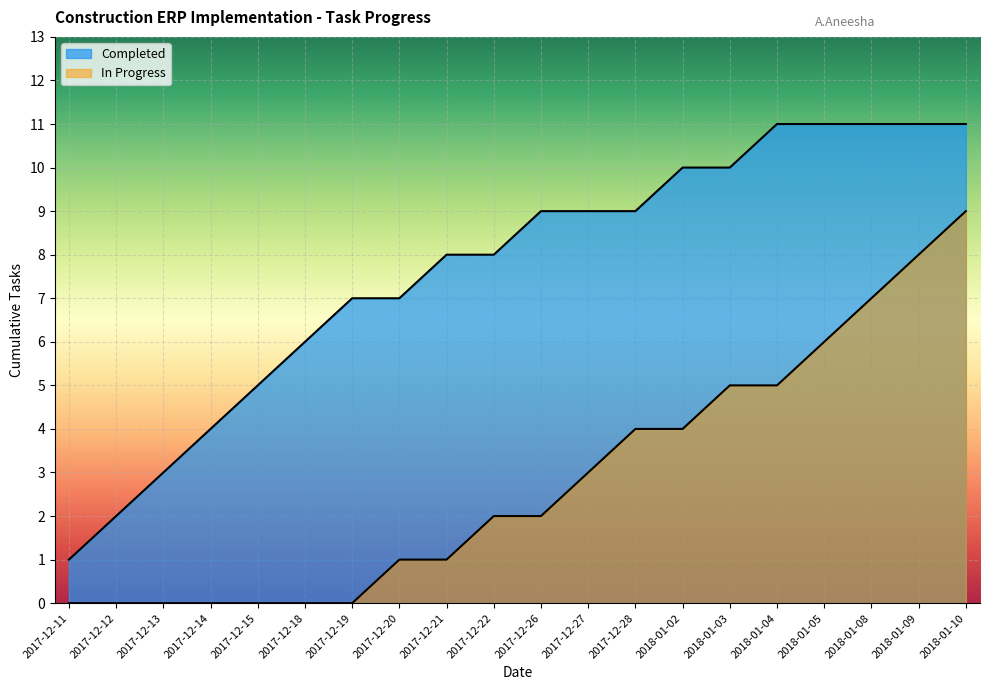

How many lines are shown in the chart?

2